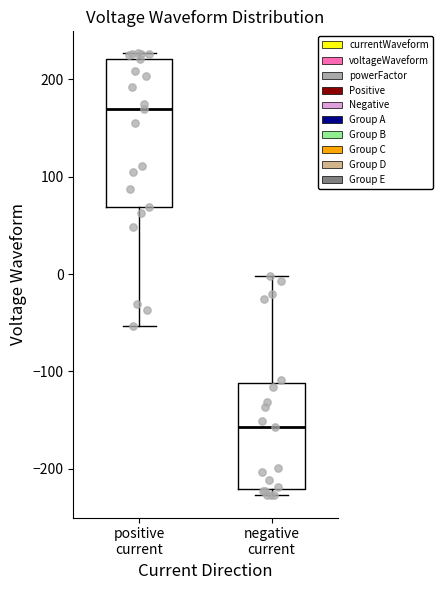

Which box is the tallest, from its lower edge to its upper edge?

positive current